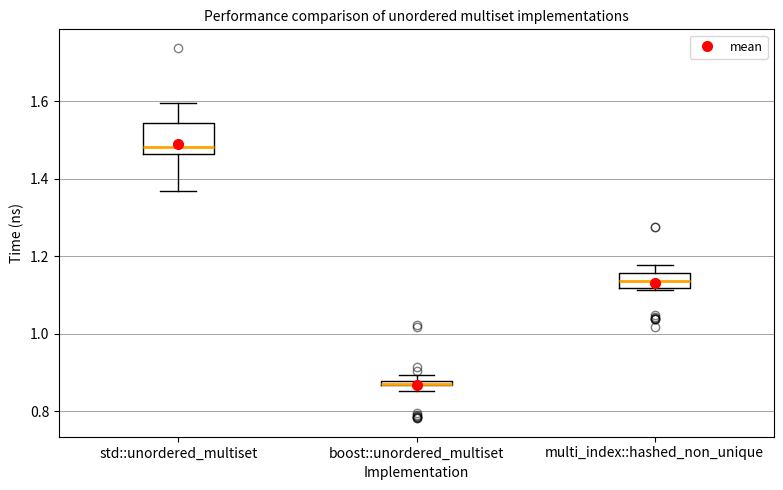

Where does the median line of the box for multi_index::hashed_non_unique sit on the y-axis? The values are not printed on the chart, so give them approximately, as read against the axis.

1.14